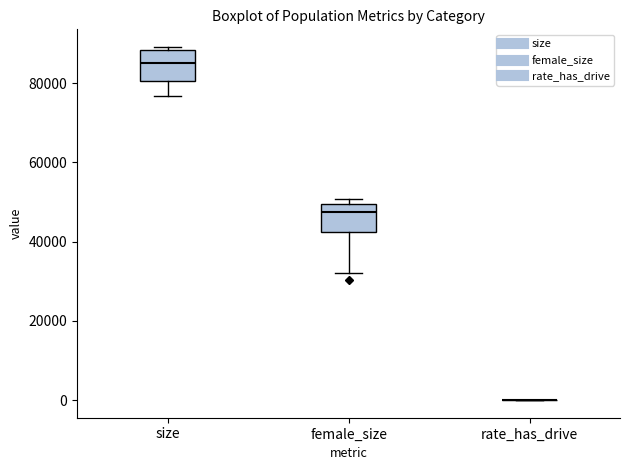

Where is the upper edge of the box for female_size on the y-axis? The values are not printed on the chart, so give them approximately, as read against the axis.

50000